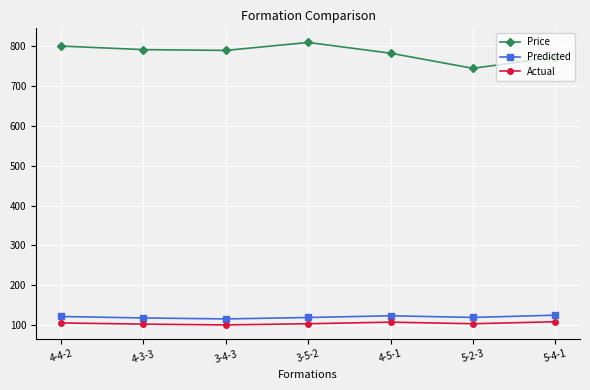

In Price, how many points are higher than both neighbors (excluding endpoints)?

1